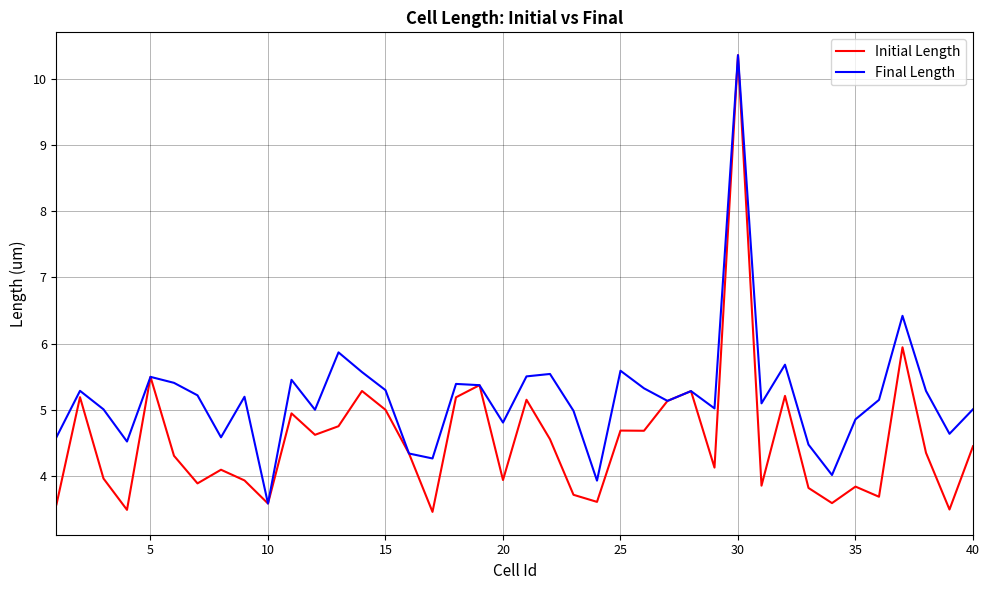

What are all the series names shown in the legend?

Initial Length, Final Length